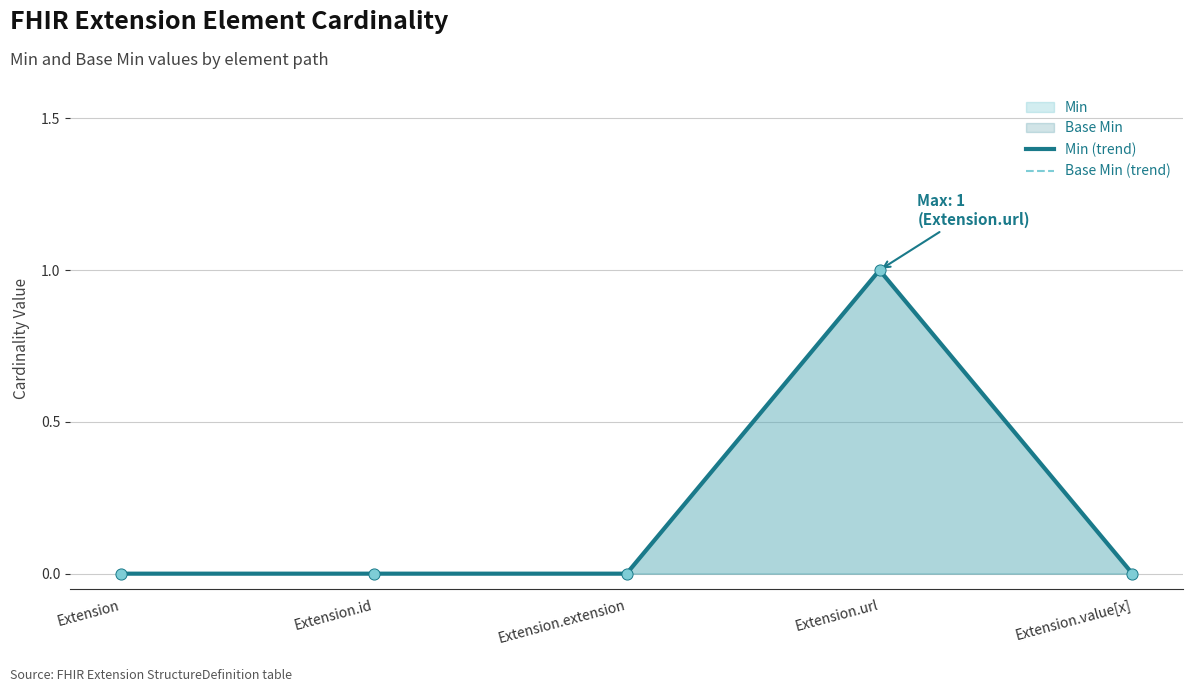

Which series has the largest total across all categories?

Min (trend)